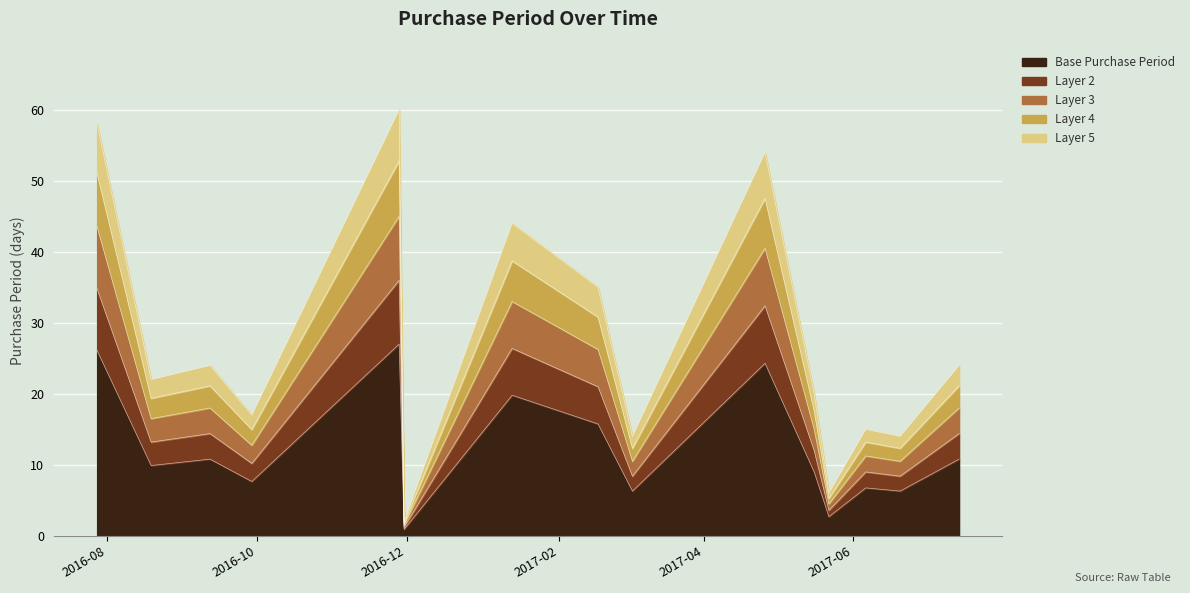

List the labels in order of value, largest first.

2016-11-28, 2016-07-28, 2017-04-26, 2017-01-13, 2017-02-17, 2016-09-12, 2017-07-14, 2016-08-19, 2017-05-16, 2016-09-29, 2017-06-06, 2017-03-03, 2017-06-20, 2017-05-22, 2016-11-30